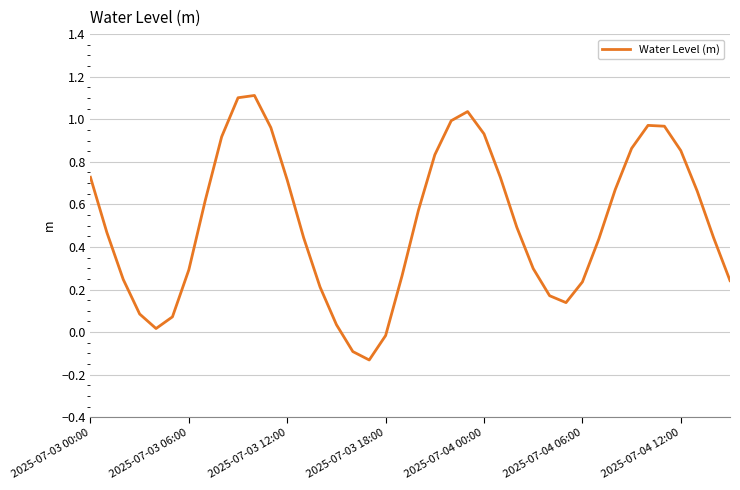

What is the greatest value displayed?

1.1